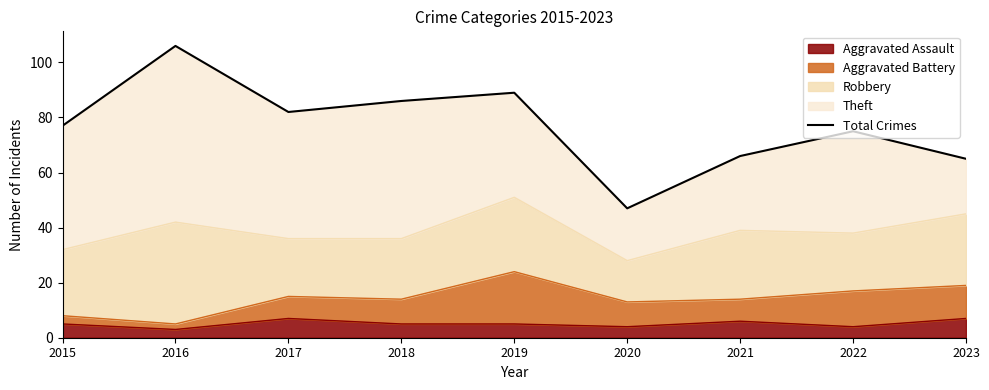

What is the minimum value shown in the chart?

47